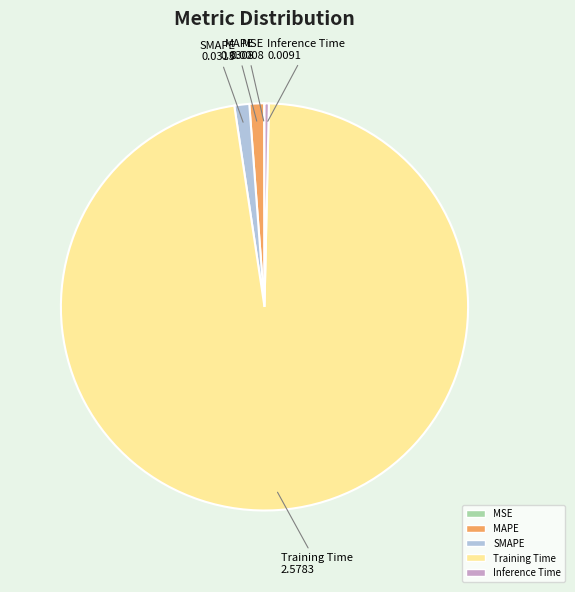

The Inference Time slice represents 0% of the pie. True or false?

True